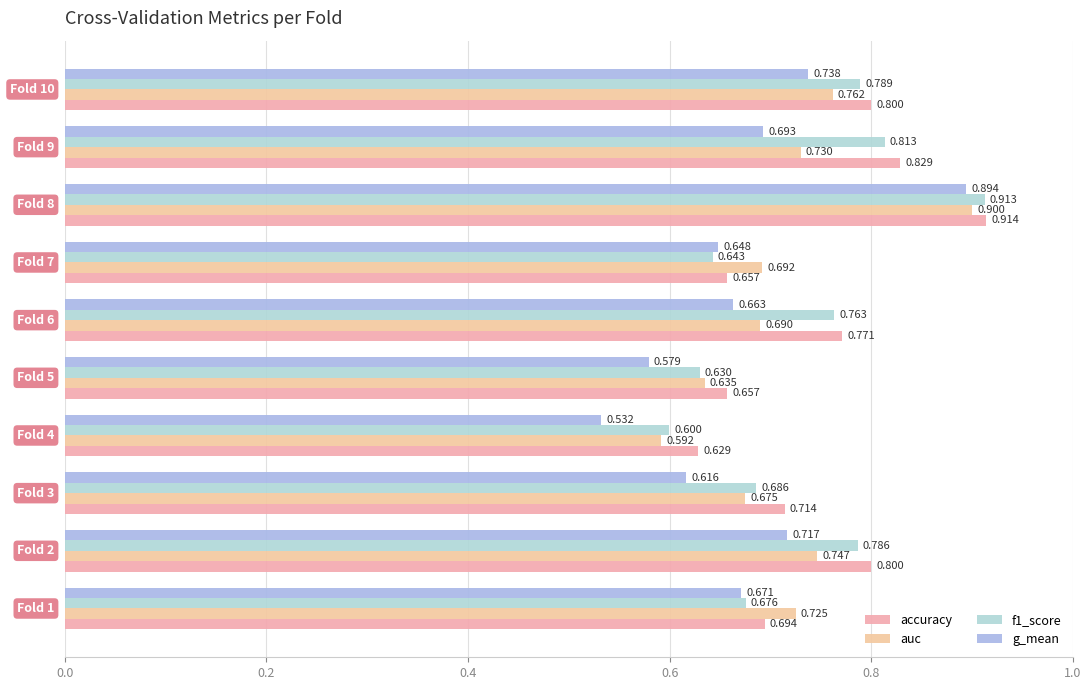

What is the minimum value for g_mean?

0.5